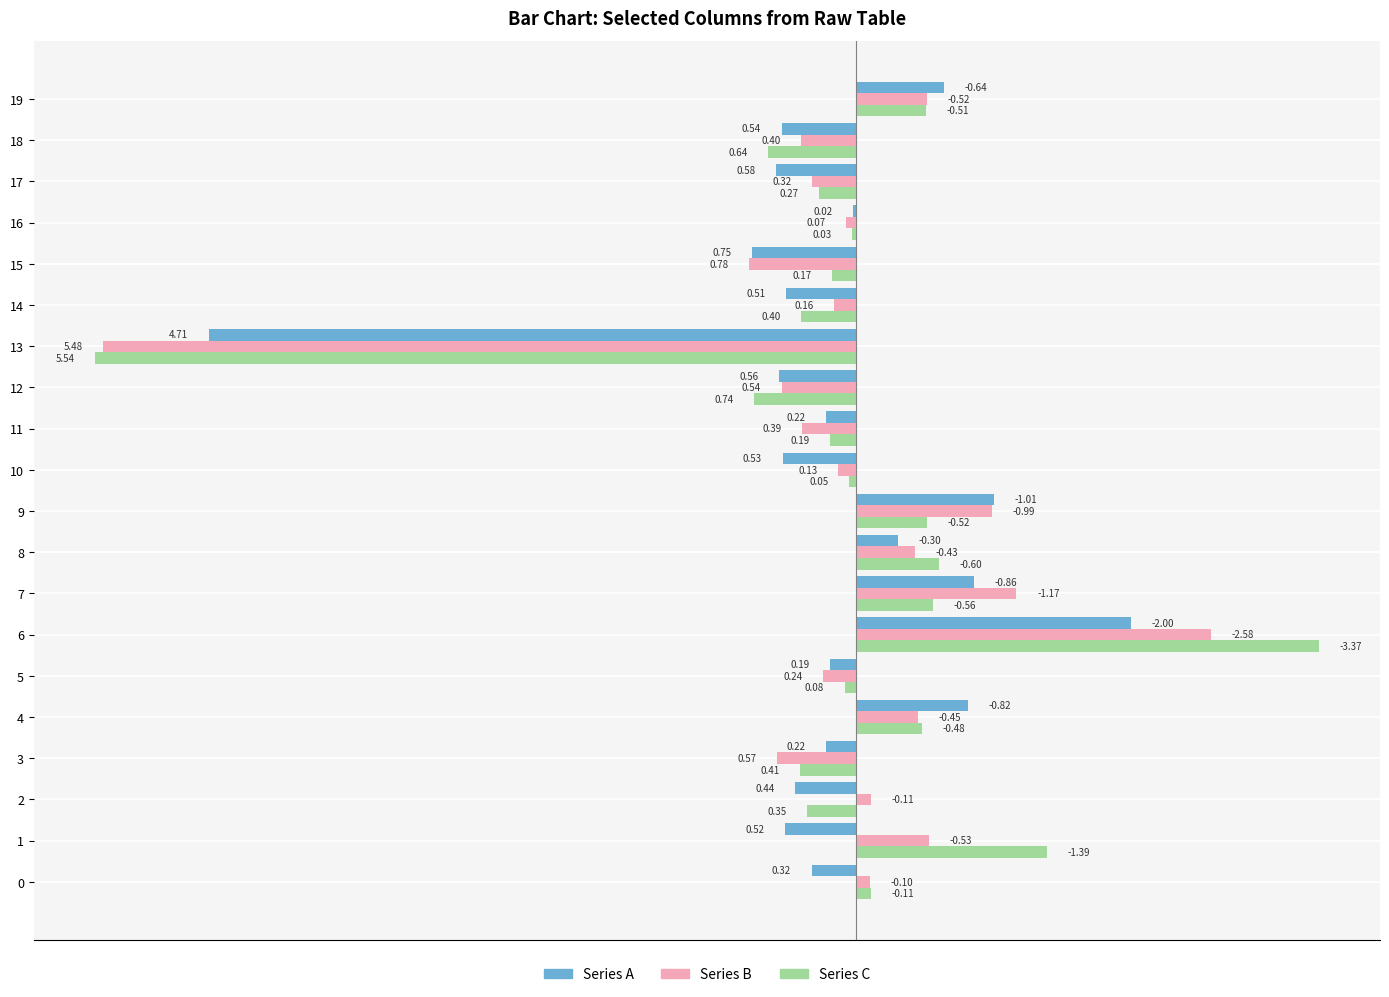

What is the sum of the Series B values at 12 and 18?

-0.9